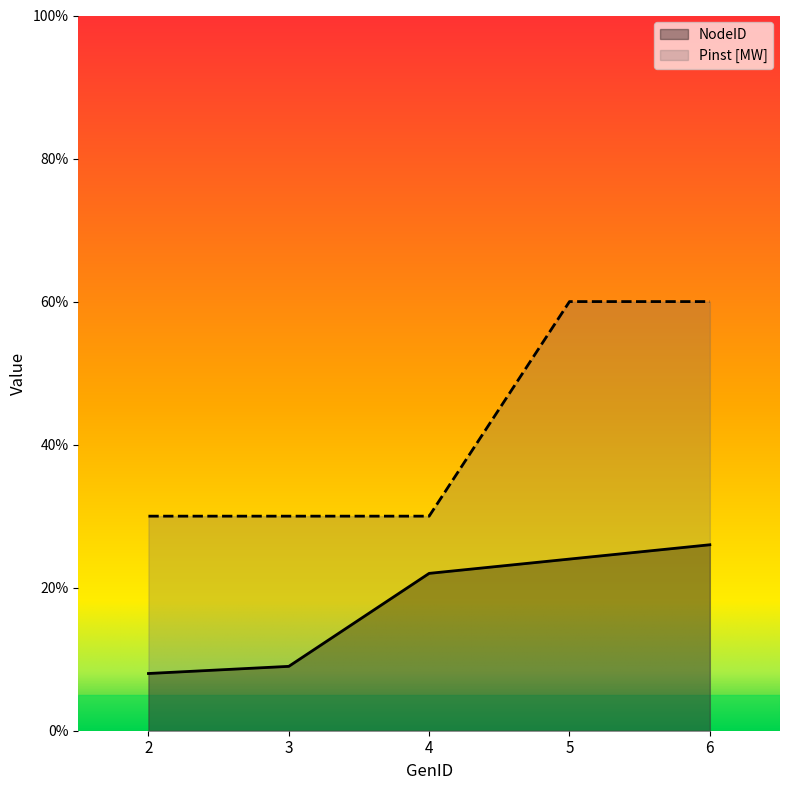

Is it true that NodeID equals 24 at 5?

True